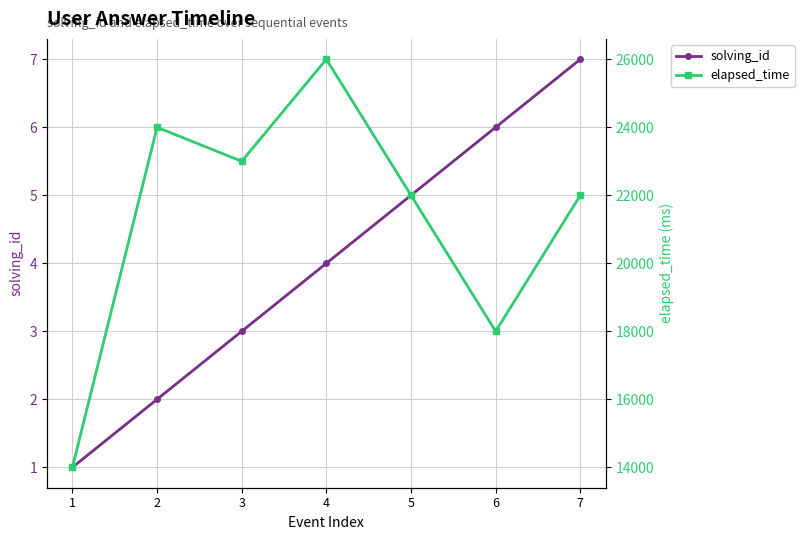

Which series has the largest total across all categories?

elapsed_time